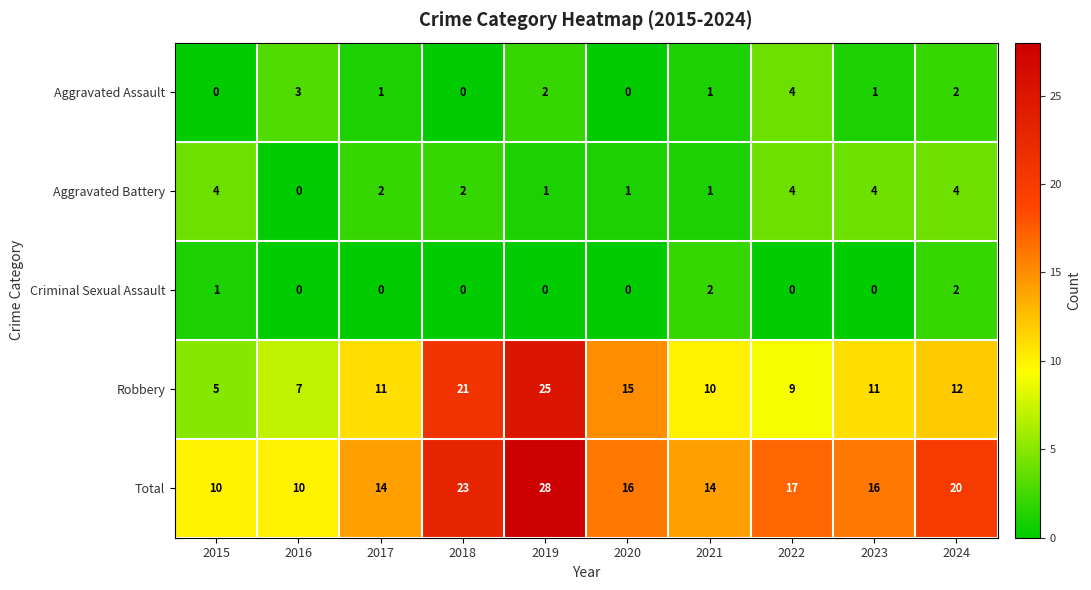

Which series has the largest total across all categories?

Total